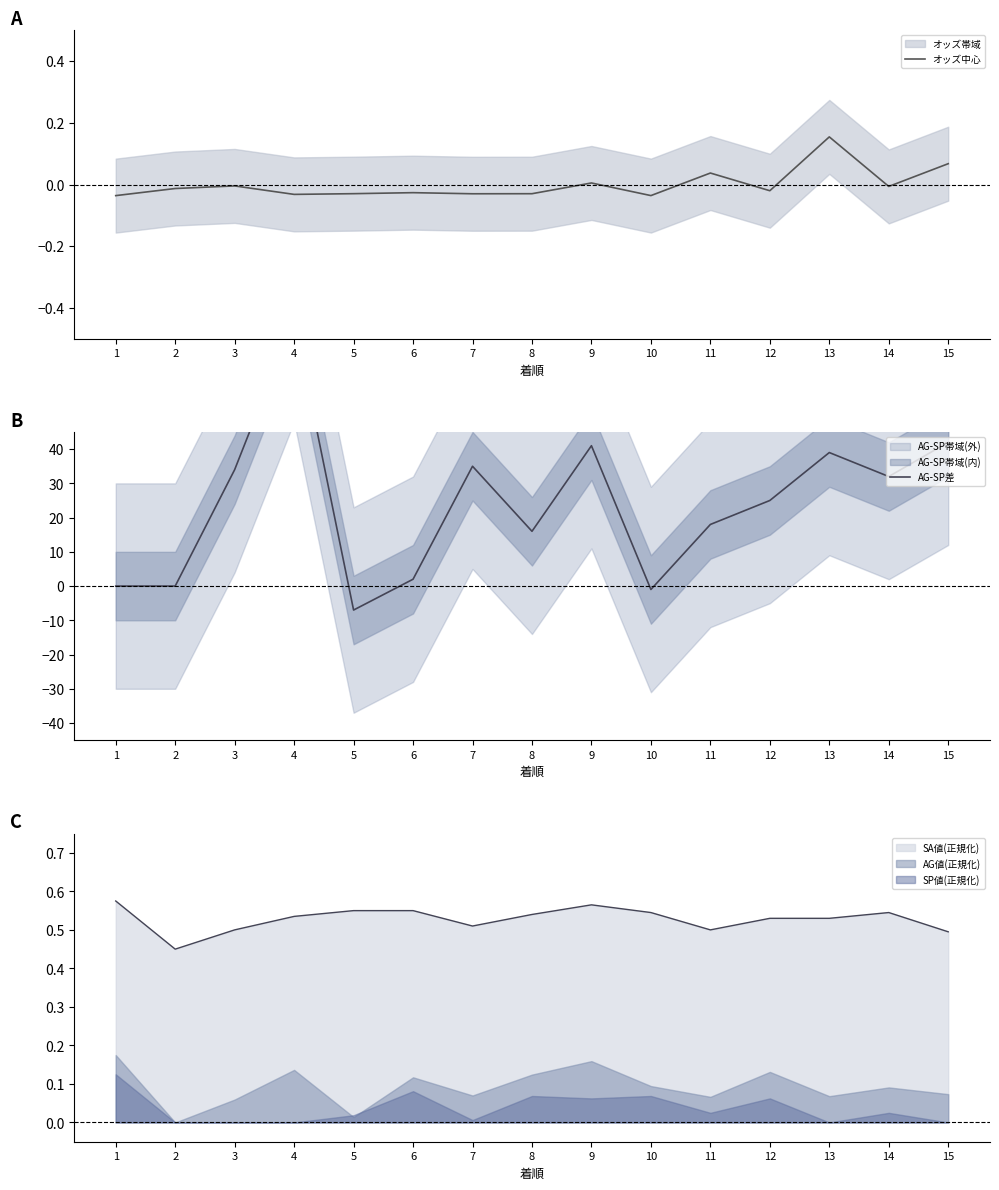

How many data points in オッズ中心 are less than 0?

11